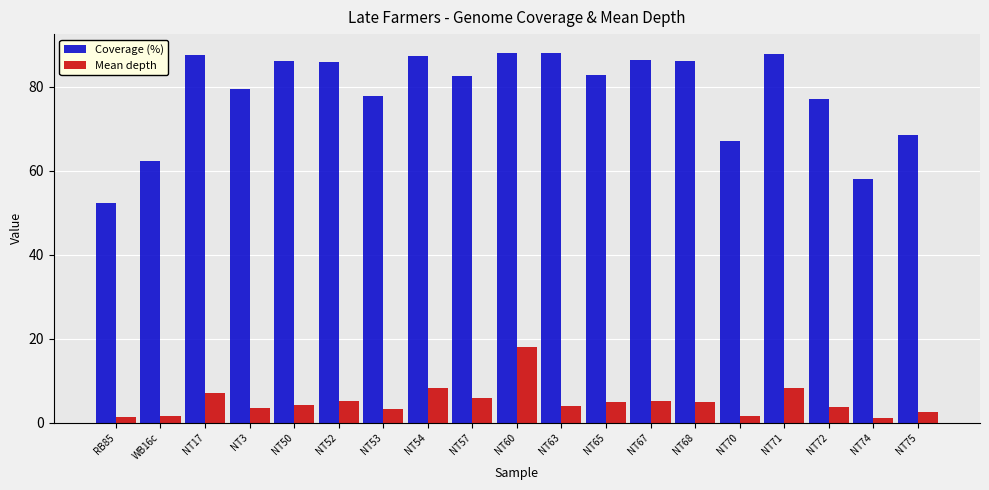

What are all the series names shown in the legend?

Coverage (%), Mean depth